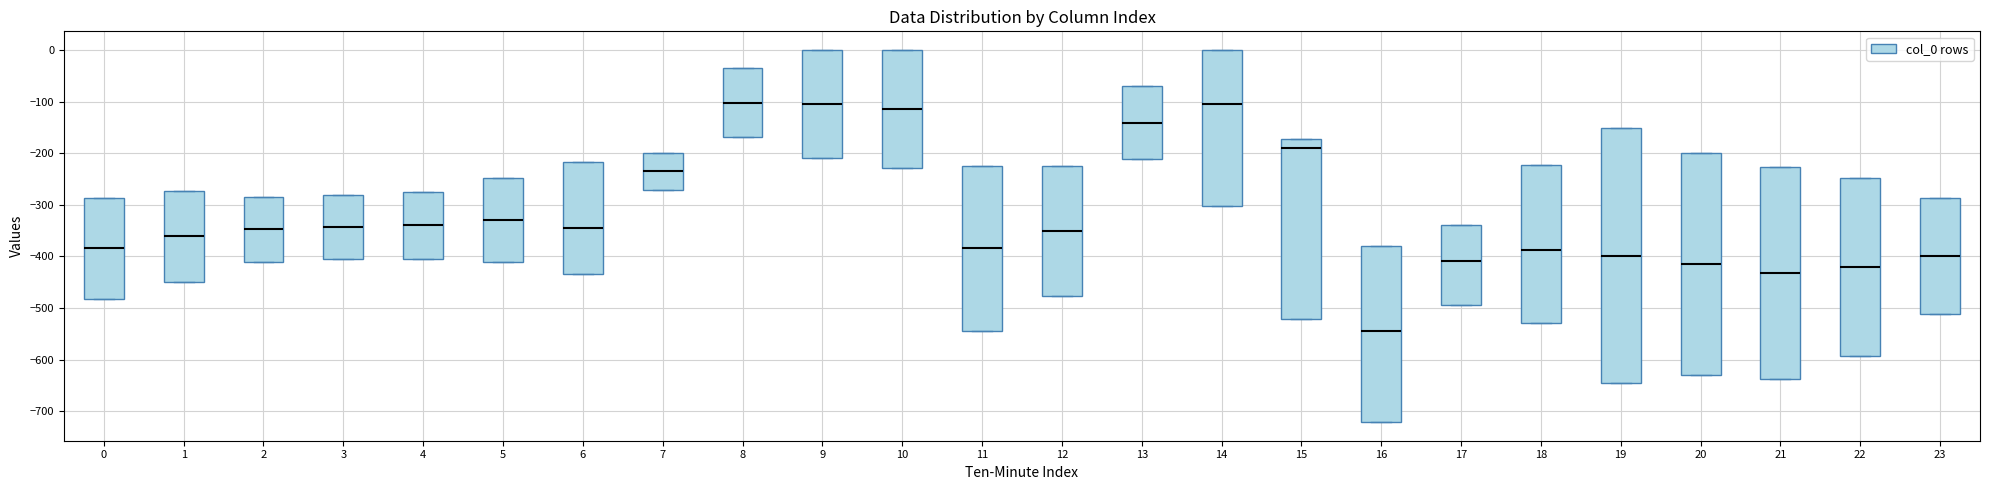

Comparing the boxes themselves (not the whiskers), which one is the tallest?

19